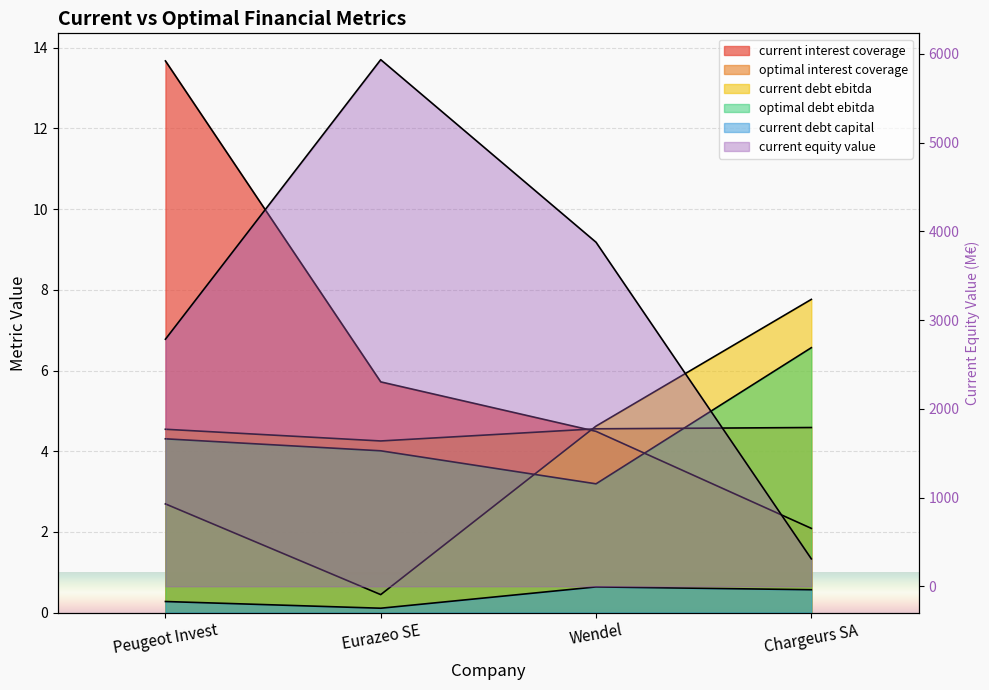

The value of optimal_debt_ebitda at Chargeurs SA is 6.6. True or false?

True